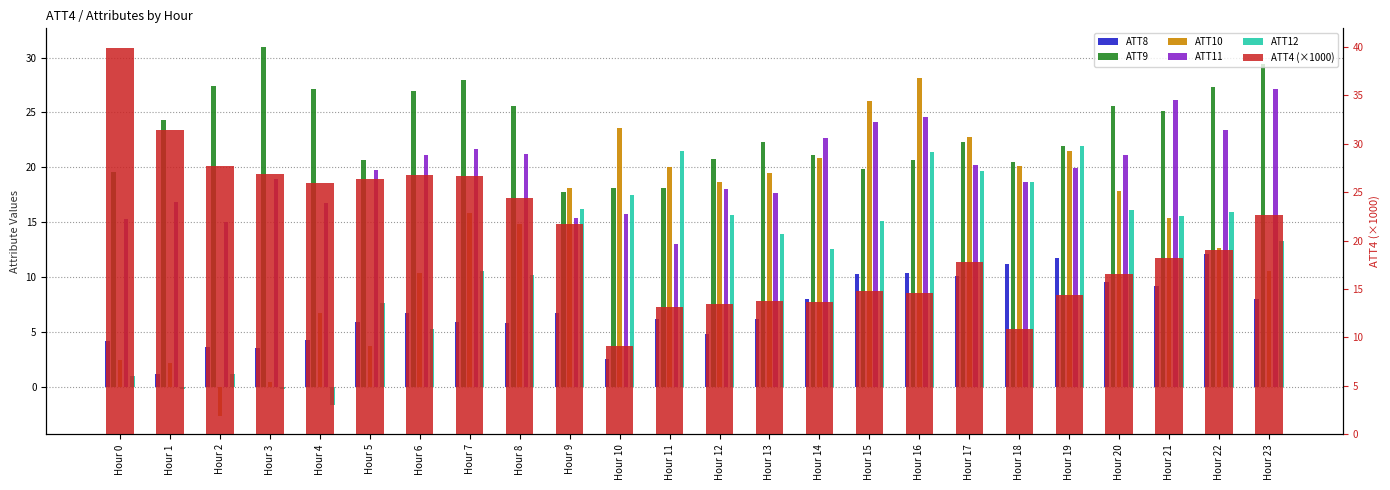

How many values in the ATT8 series exceed 6?

14